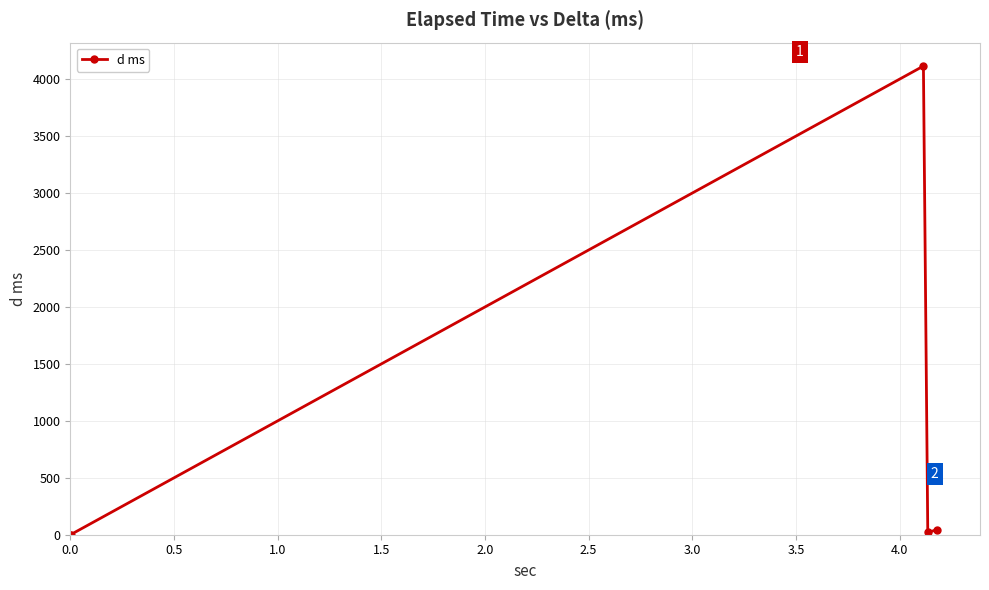

What is the average value?

835.7